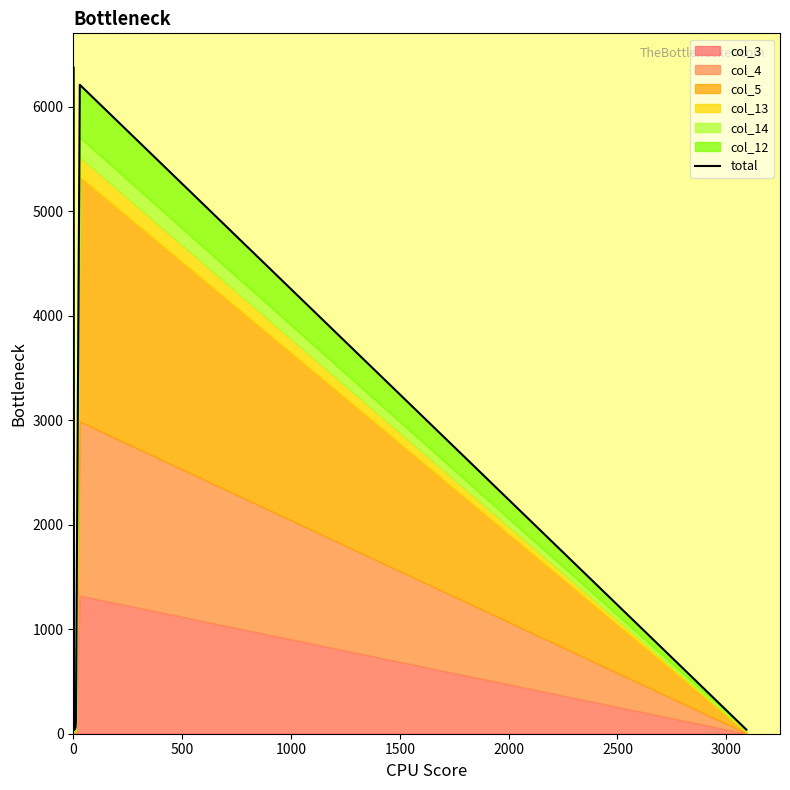

How many lines are shown in the chart?

1